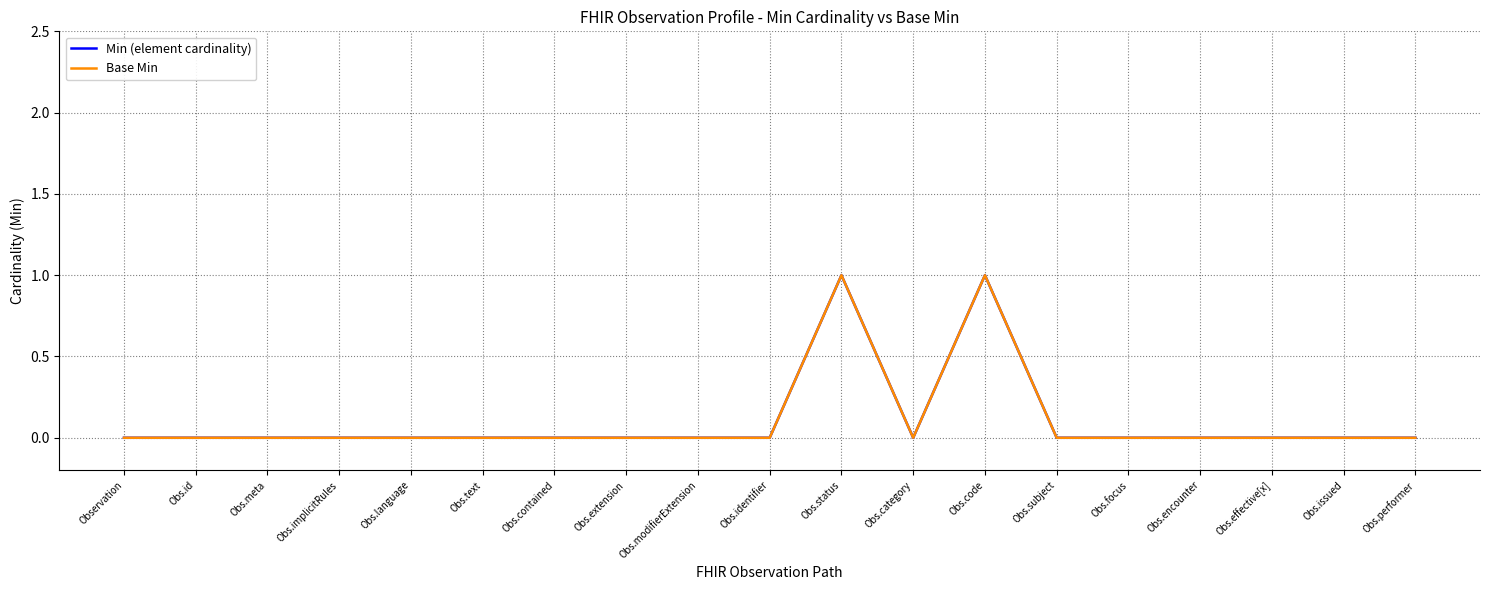

Does the chart have visible grid lines?

Yes